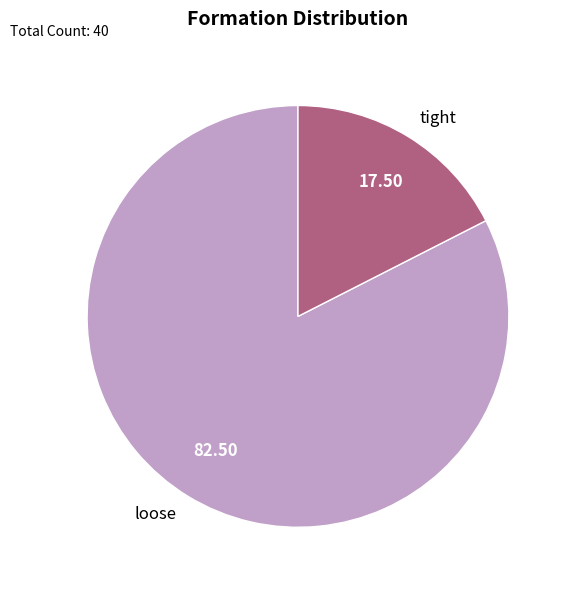

Is there any slice that represents more than half of the pie?

Yes